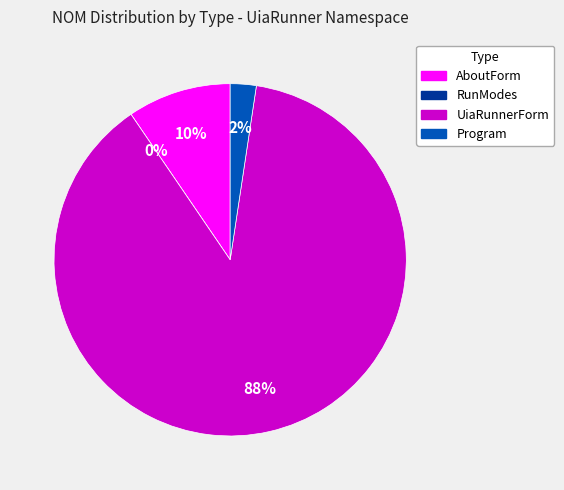

What portion of the pie excludes UiaRunnerForm?

11.9%